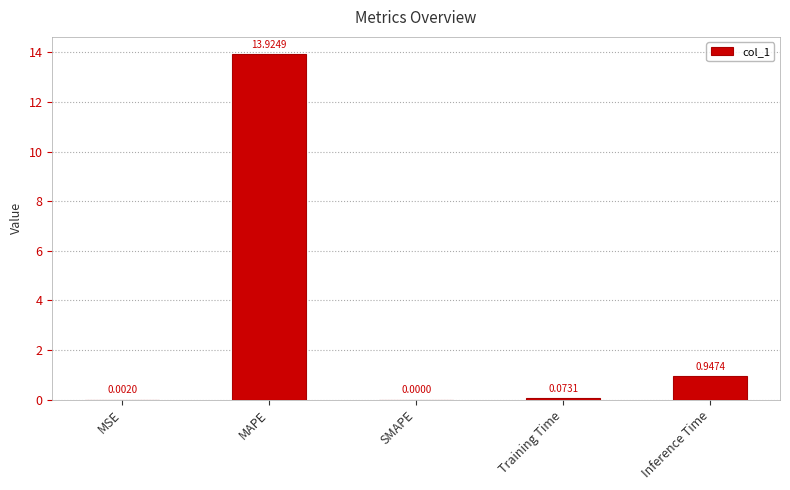

The chart shows a value of 0.0 at MSE. True or false?

True